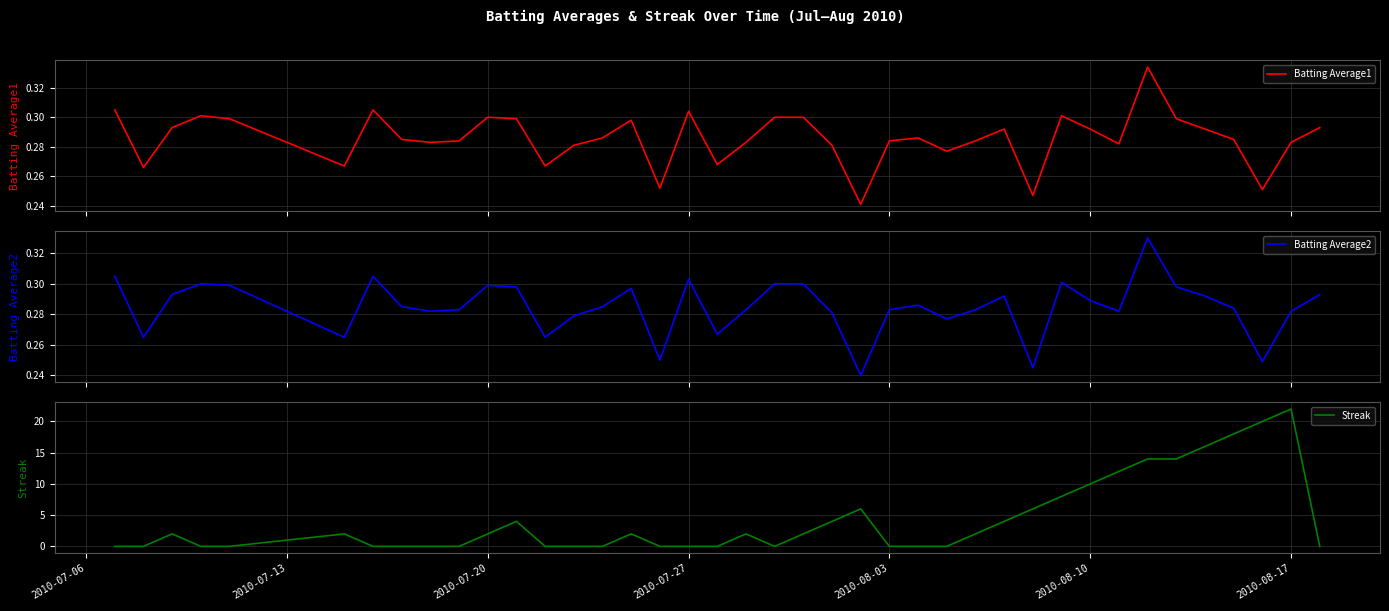

Does the chart display data point markers on the line(s)?

No